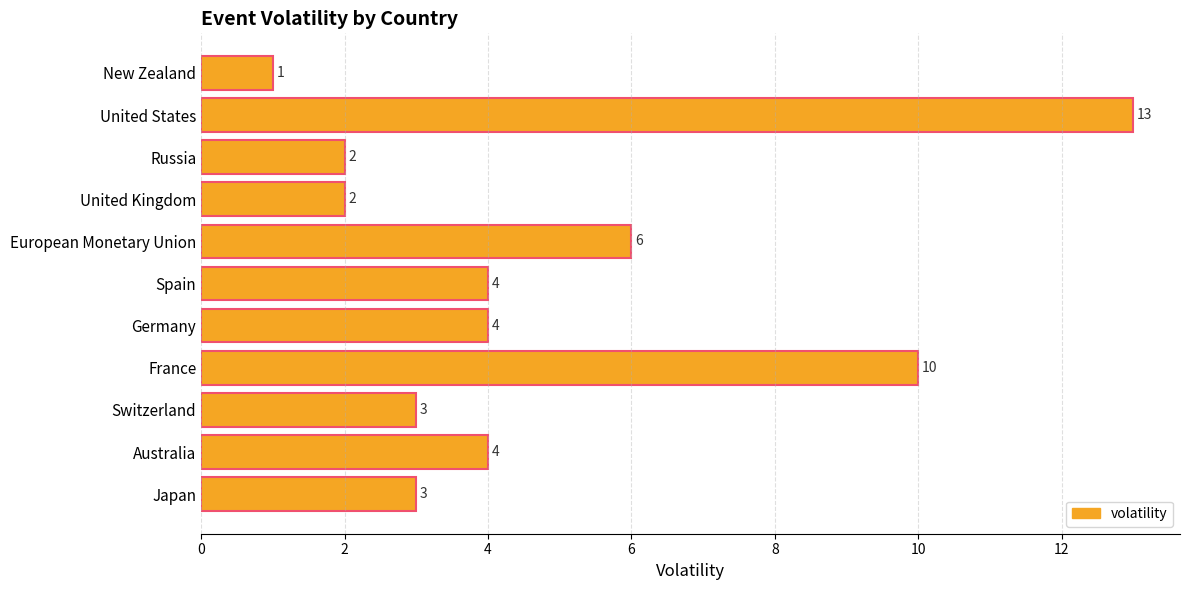

Reading bottom to top, list all the values displayed in this chart.

3	4	3	10	4	4	6	2	2	13	1